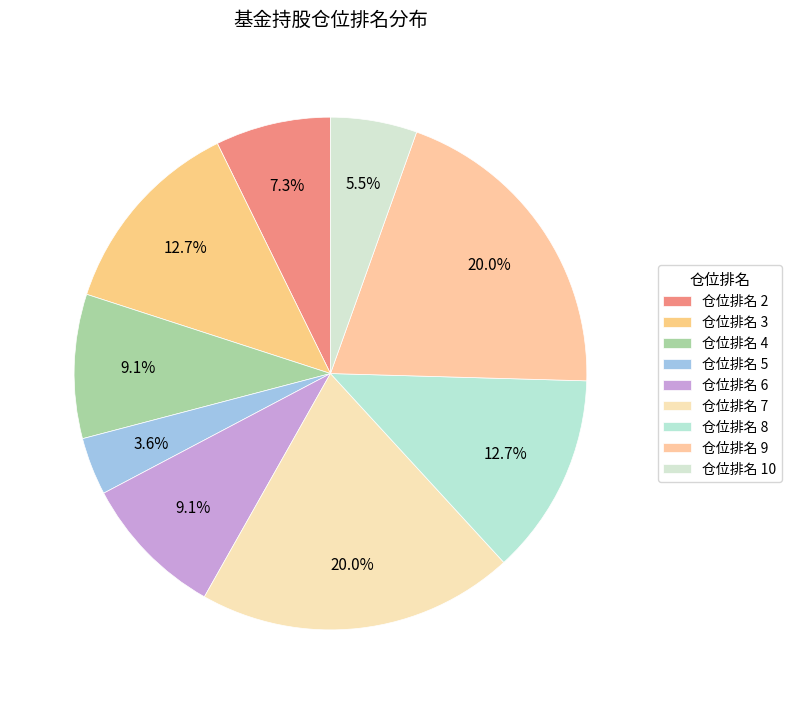

How many slices are in this pie chart?

9